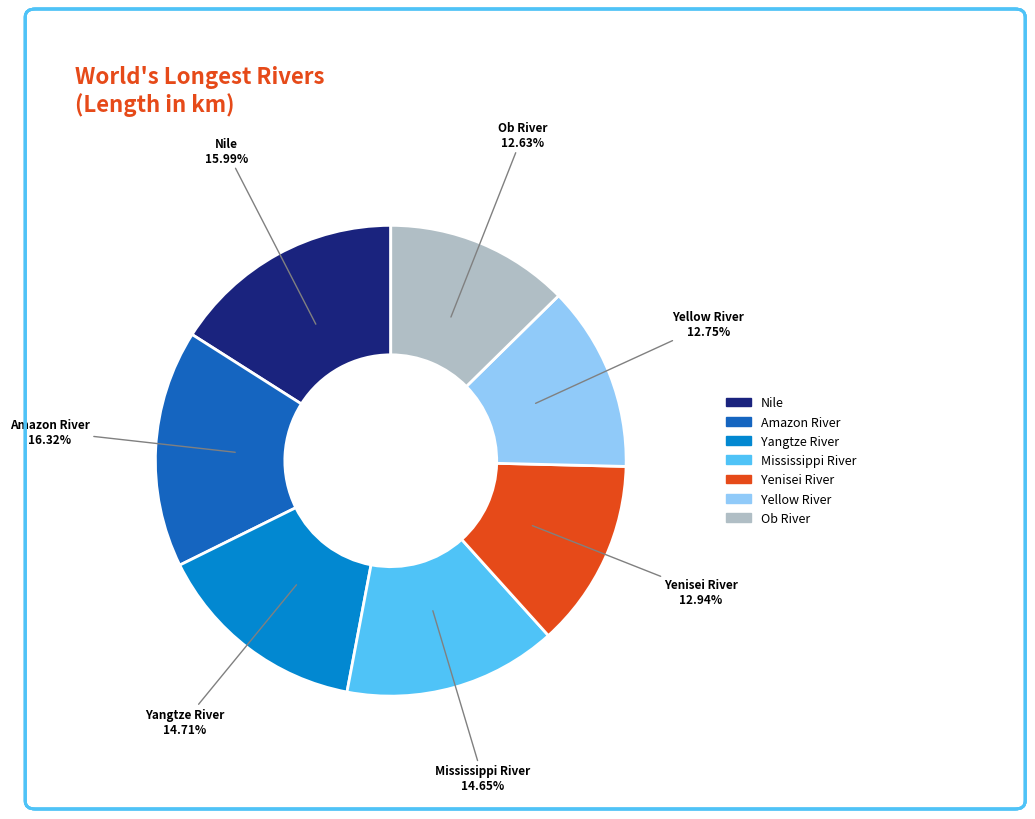

Is it true that Mississippi River is 15% of the pie?

True